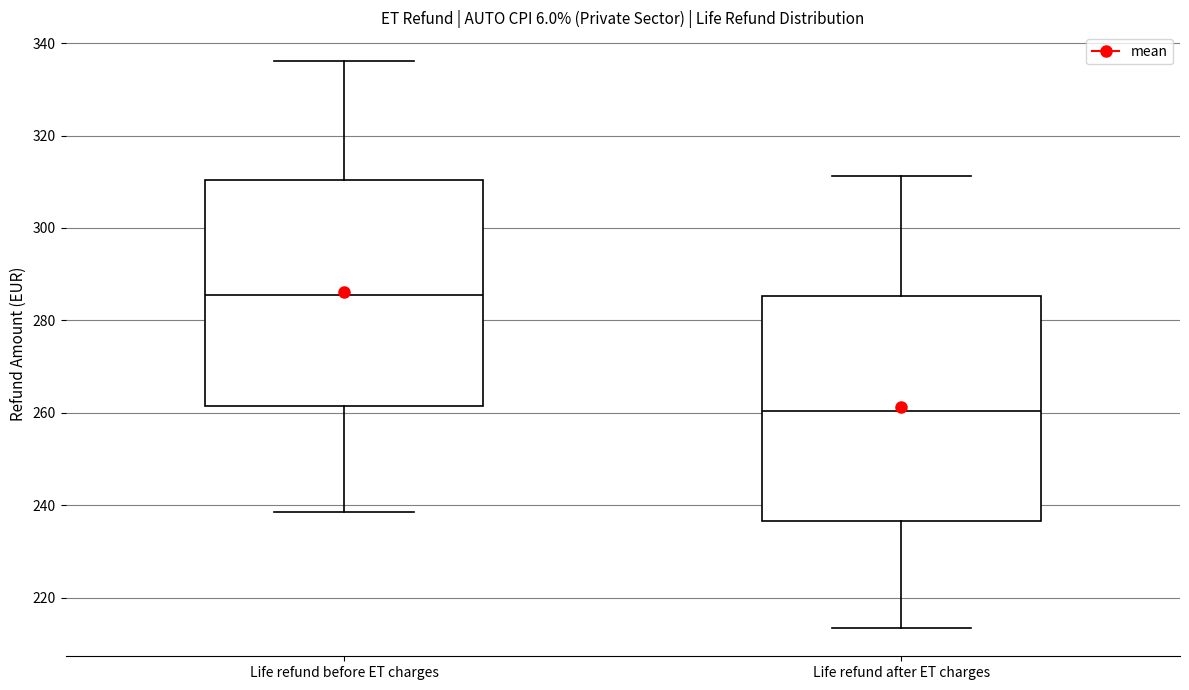

Which box has the highest median line?

Life refund before ET charges